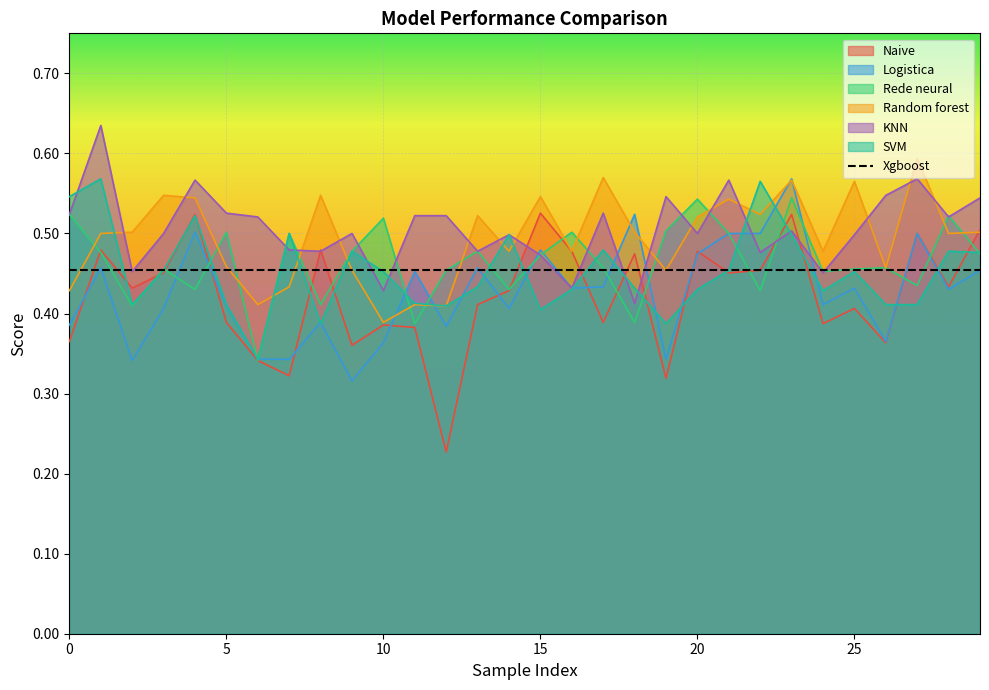

What is the difference between the maximum and minimum values in the Rede neural series?

0.2